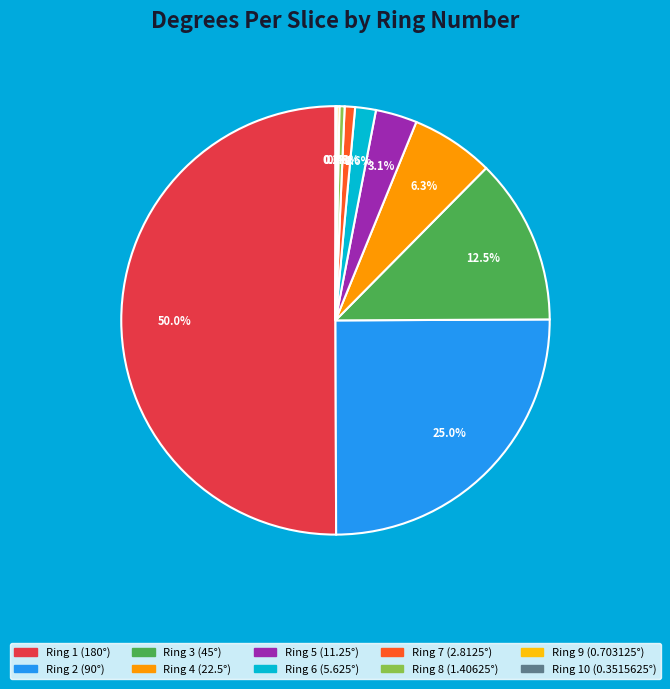

Which category has the biggest portion of the pie?

Ring 1